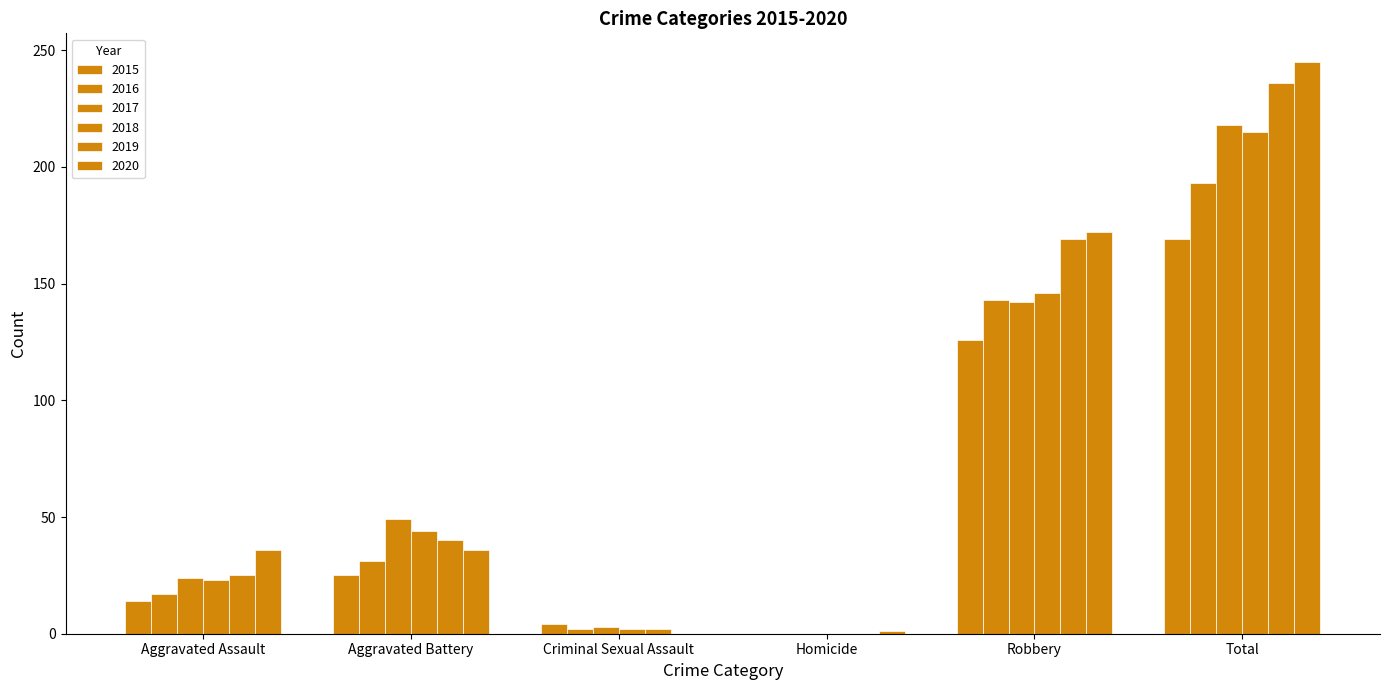

Rank the categories by 2017 value from lowest to highest.

Homicide, Criminal Sexual Assault, Aggravated Assault, Aggravated Battery, Robbery, Total